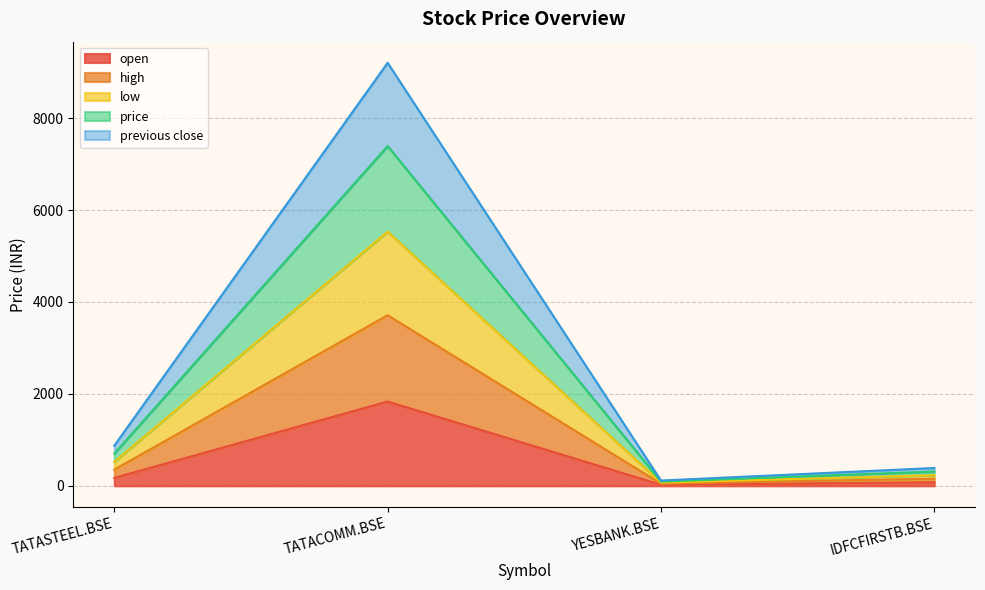

True or false: high and open cross at least once.

False